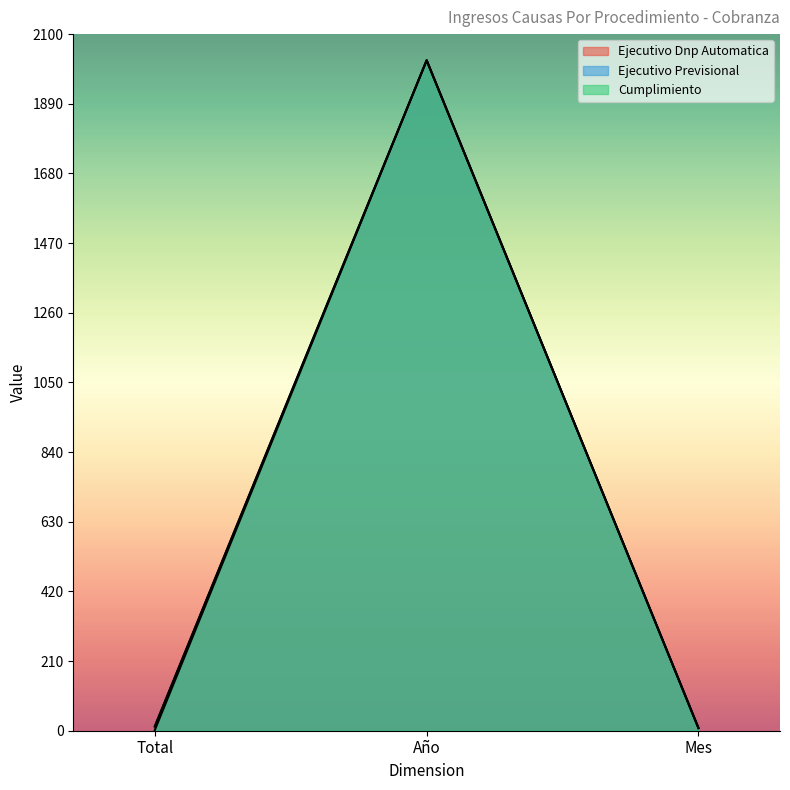

List the series in order of their peak value, lowest first.

Ejecutivo Dnp Automatica, Ejecutivo Previsional, Cumplimiento